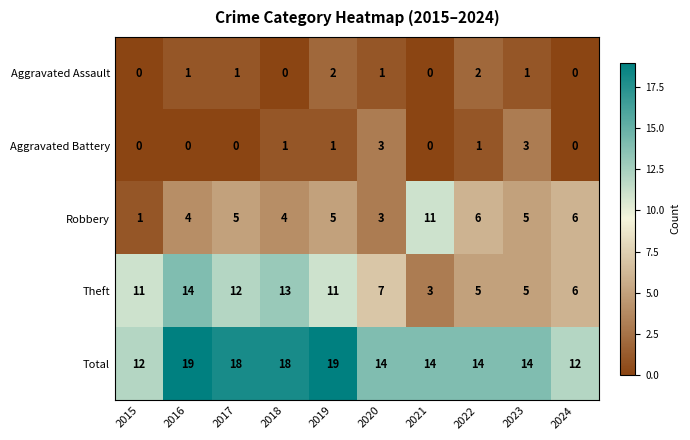

Count the Total values in the range 14 to 18.

6